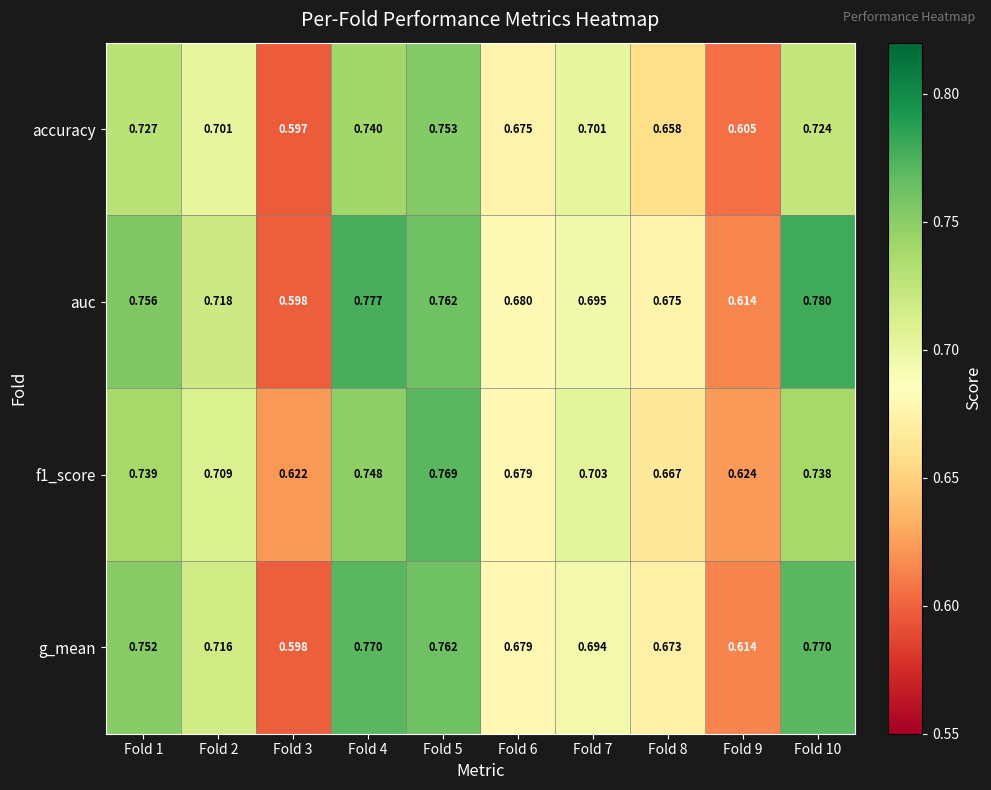

At which category is the sum across all series the highest?

Fold 5